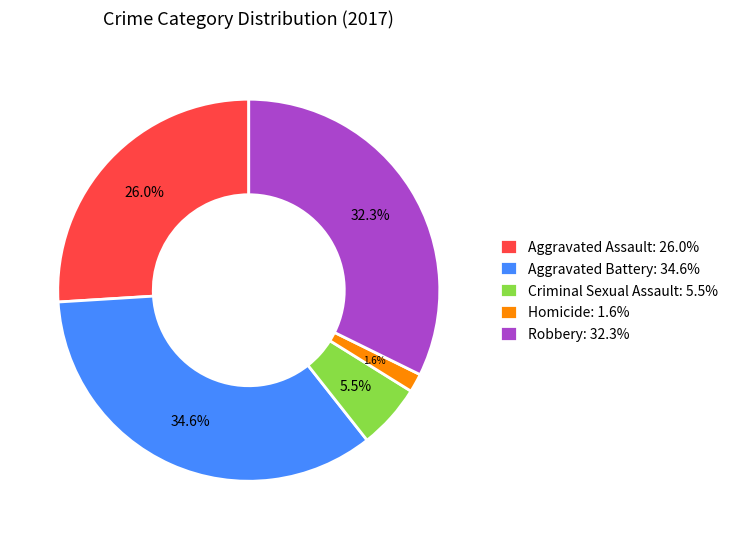

Which category has the smallest portion of the pie?

Homicide